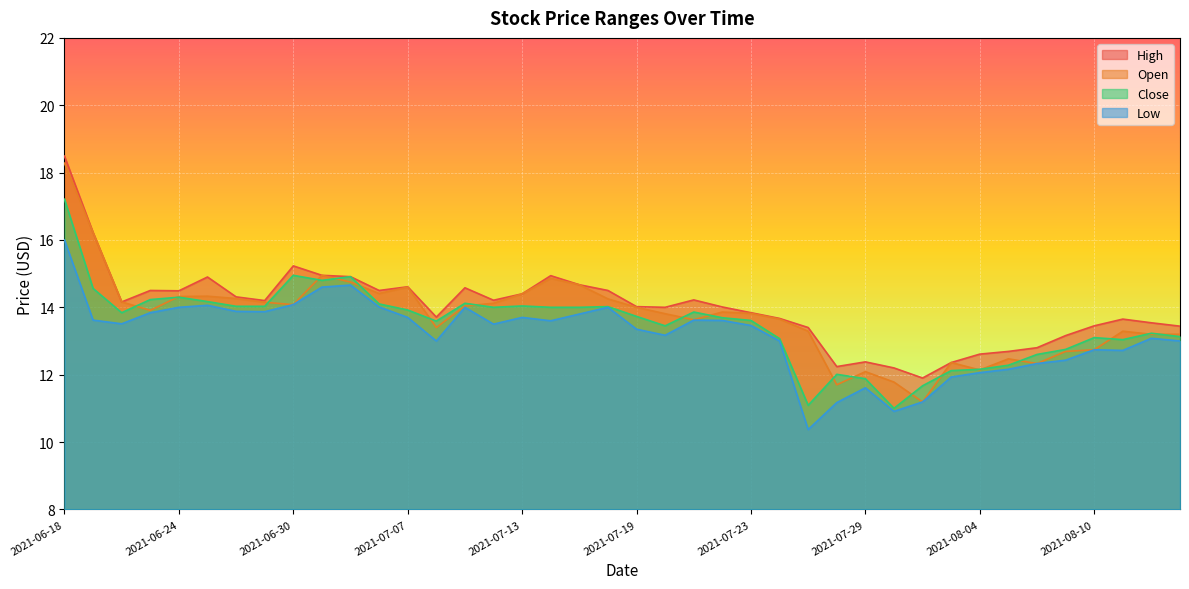

Reading right to left, list all the values displayed in this chart.

High: 2021-08-13=13.4	2021-08-12=13.5	2021-08-11=13.7	2021-08-10=13.4	2021-08-09=13.2	2021-08-06=12.8	2021-08-05=12.7	2021-08-04=12.6	2021-08-03=12.4	2021-08-02=11.9	2021-07-30=12.2	2021-07-29=12.4	2021-07-28=12.2	2021-07-27=13.4	2021-07-26=13.7	2021-07-23=13.8	2021-07-22=14.0	2021-07-21=14.2	2021-07-20=14.0	2021-07-19=14.0	2021-07-16=14.5	2021-07-15=14.7	2021-07-14=14.9	2021-07-13=14.4	2021-07-12=14.2	2021-07-09=14.6	2021-07-08=13.7	2021-07-07=14.6	2021-07-06=14.5	2021-07-02=14.9	2021-07-01=14.9	2021-06-30=15.2	2021-06-29=14.2	2021-06-28=14.3	2021-06-25=14.9	2021-06-24=14.5	2021-06-23=14.5	2021-06-22=14.2	2021-06-21=16.2	2021-06-18=18.5
Open: 2021-08-13=13.2	2021-08-12=13.2	2021-08-11=13.3	2021-08-10=12.7	2021-08-09=12.7	2021-08-06=12.3	2021-08-05=12.5	2021-08-04=12.1	2021-08-03=12.4	2021-08-02=11.2	2021-07-30=11.8	2021-07-29=12.1	2021-07-28=11.7	2021-07-27=13.3	2021-07-26=13.7	2021-07-23=13.8	2021-07-22=13.9	2021-07-21=13.6	2021-07-20=13.8	2021-07-19=14.0	2021-07-16=14.2	2021-07-15=14.7	2021-07-14=14.9	2021-07-13=14.4	2021-07-12=14.1	2021-07-09=14.0	2021-07-08=13.4	2021-07-07=14.6	2021-07-06=14.4	2021-07-02=14.8	2021-07-01=14.9	2021-06-30=14.1	2021-06-29=14.2	2021-06-28=14.3	2021-06-25=14.3	2021-06-24=14.3	2021-06-23=13.9	2021-06-22=14.2	2021-06-21=16.2	2021-06-18=18.3
Close: 2021-08-13=13.1	2021-08-12=13.2	2021-08-11=13.0	2021-08-10=13.1	2021-08-09=12.8	2021-08-06=12.6	2021-08-05=12.3	2021-08-04=12.2	2021-08-03=12.1	2021-08-02=11.7	2021-07-30=11.0	2021-07-29=11.9	2021-07-28=12.0	2021-07-27=11.1	2021-07-26=13.1	2021-07-23=13.6	2021-07-22=13.7	2021-07-21=13.9	2021-07-20=13.4	2021-07-19=13.7	2021-07-16=14.0	2021-07-15=14.0	2021-07-14=14.0	2021-07-13=14.0	2021-07-12=14.0	2021-07-09=14.1	2021-07-08=13.6	2021-07-07=13.9	2021-07-06=14.1	2021-07-02=14.9	2021-07-01=14.8	2021-06-30=14.9	2021-06-29=14.0	2021-06-28=14.0	2021-06-25=14.2	2021-06-24=14.3	2021-06-23=14.2	2021-06-22=13.8	2021-06-21=14.6	2021-06-18=17.2
Low: 2021-08-13=13.0	2021-08-12=13.1	2021-08-11=12.7	2021-08-10=12.7	2021-08-09=12.4	2021-08-06=12.3	2021-08-05=12.2	2021-08-04=12.1	2021-08-03=11.9	2021-08-02=11.2	2021-07-30=10.9	2021-07-29=11.6	2021-07-28=11.2	2021-07-27=10.4	2021-07-26=13.0	2021-07-23=13.5	2021-07-22=13.6	2021-07-21=13.6	2021-07-20=13.2	2021-07-19=13.3	2021-07-16=14.0	2021-07-15=13.8	2021-07-14=13.6	2021-07-13=13.7	2021-07-12=13.5	2021-07-09=14.0	2021-07-08=13.0	2021-07-07=13.7	2021-07-06=14.0	2021-07-02=14.7	2021-07-01=14.6	2021-06-30=14.1	2021-06-29=13.9	2021-06-28=13.9	2021-06-25=14.1	2021-06-24=14.0	2021-06-23=13.8	2021-06-22=13.5	2021-06-21=13.6	2021-06-18=16.0